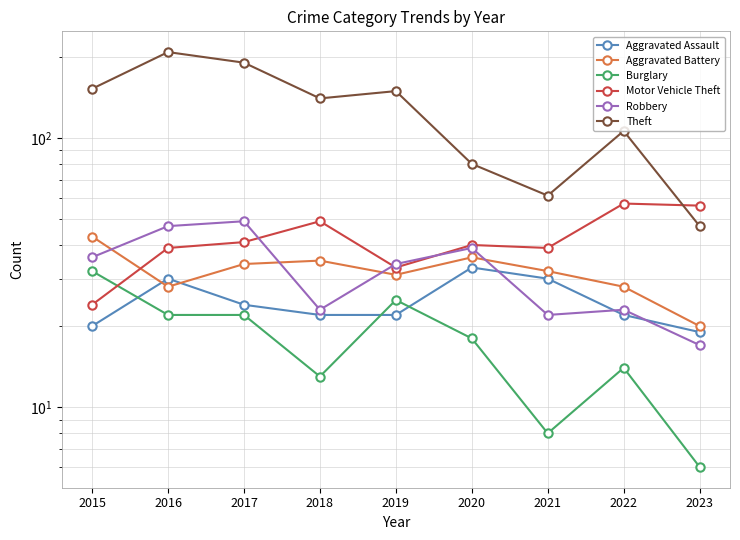

Which category has the lowest value in the Burglary series?

2023